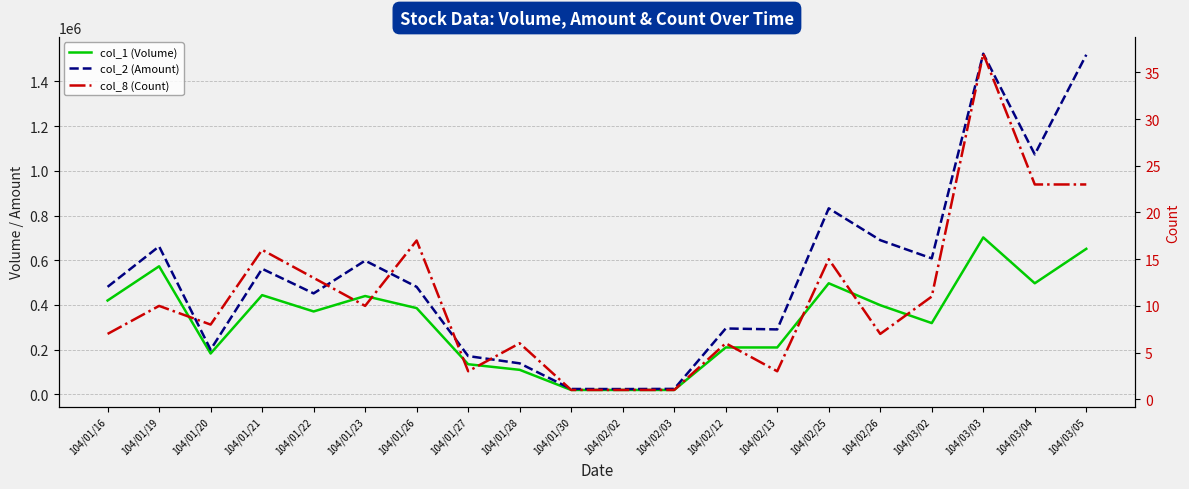

How many interior local peaks does the col_1 (Volume) series have?

5